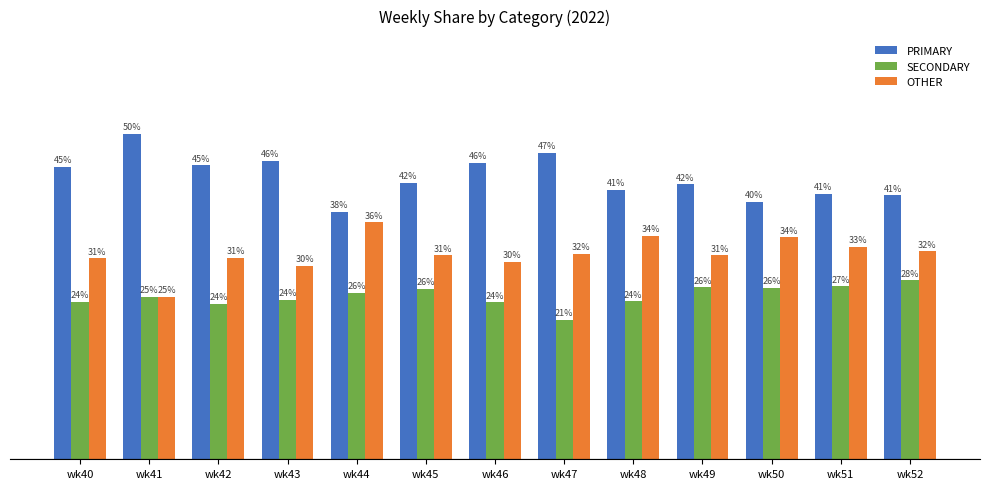

At which label does SECONDARY reach its minimum?

wk47